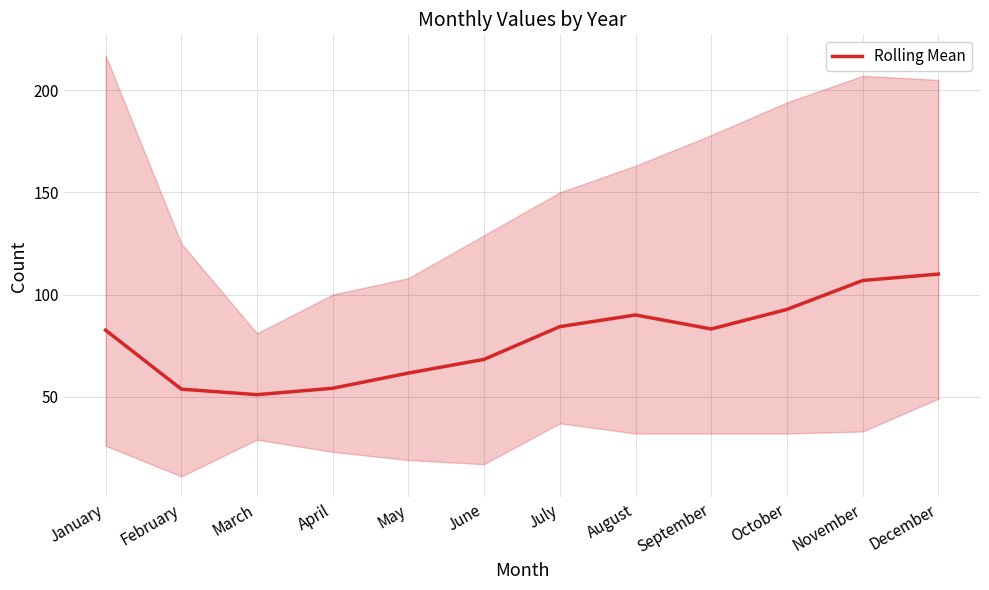

Reading left to right, transcribe all the data shown in this chart.

82.6	53.7	51.0	54.1	61.6	68.3	84.3	90.0	83.1	92.7	106.9	110.0